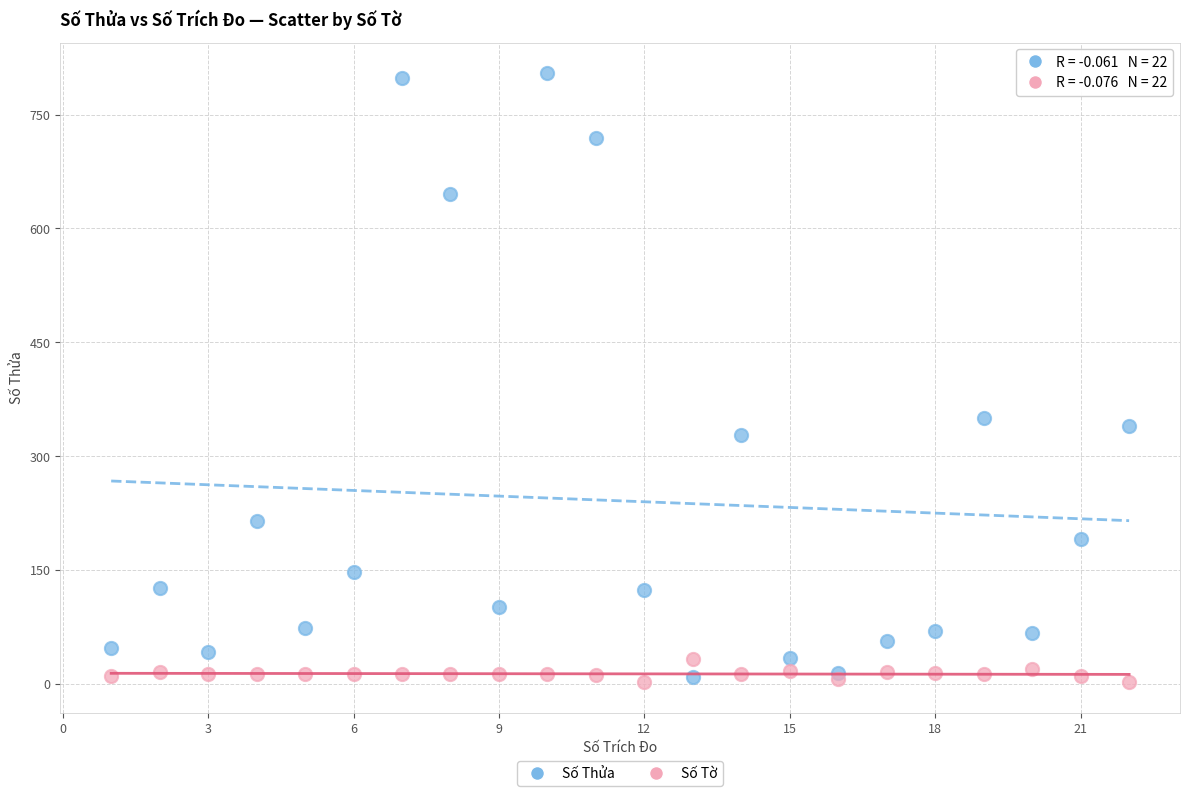

Across all series, what Y value is closest to 403?

350